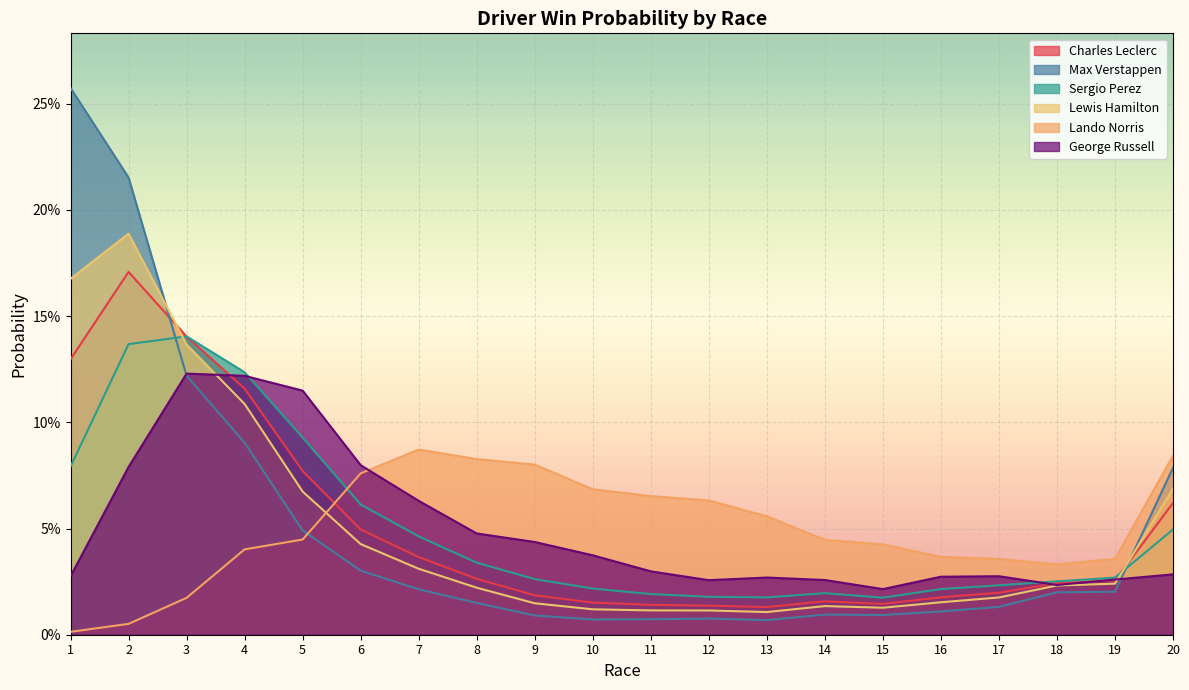

True or false: Lewis Hamilton and Max Verstappen cross at least once.

True